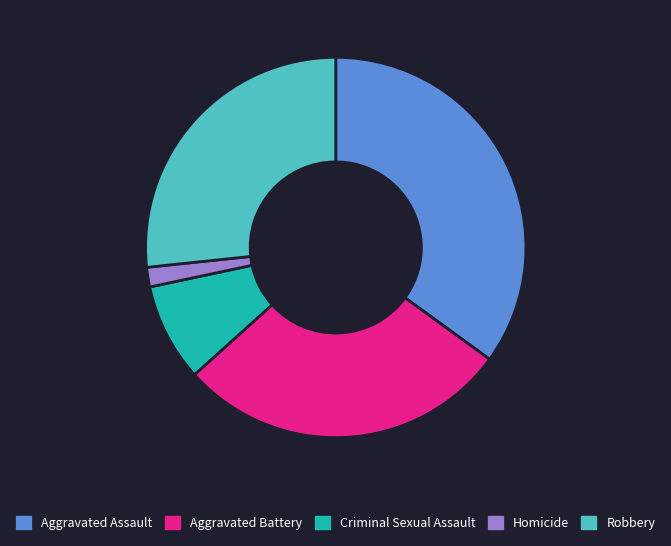

Which slice is the largest?

Aggravated Assault